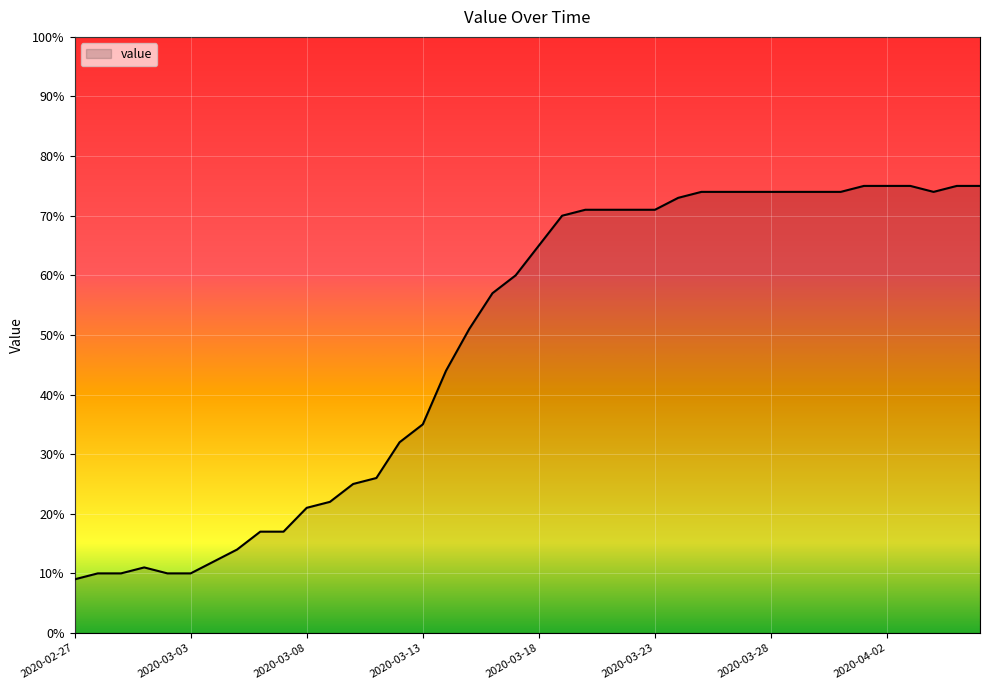

What is the greatest value displayed?

75